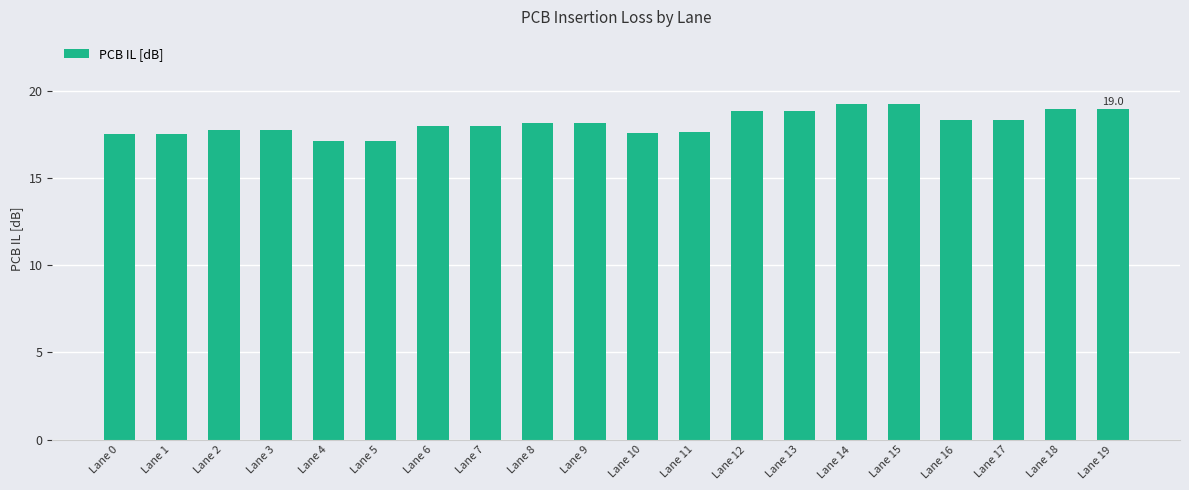

What is the average value?

18.1